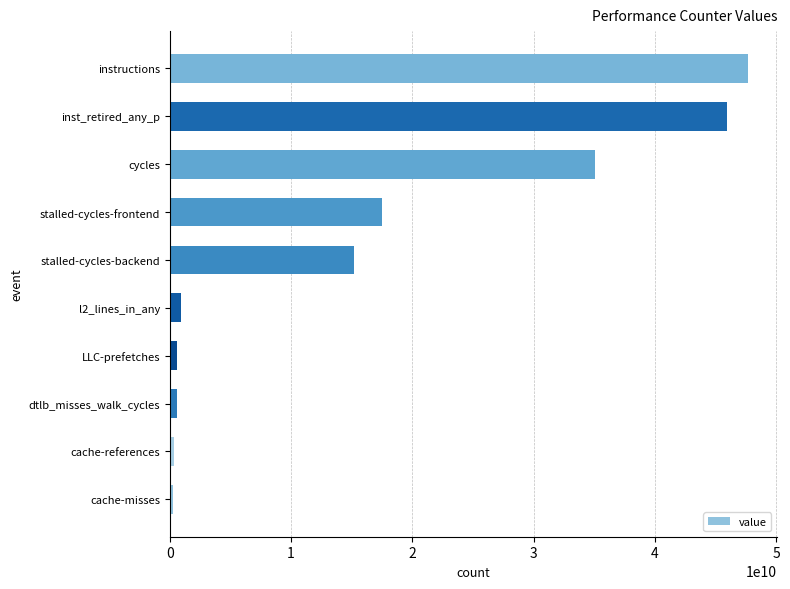

Between cycles and cache-misses, which is larger?

cycles